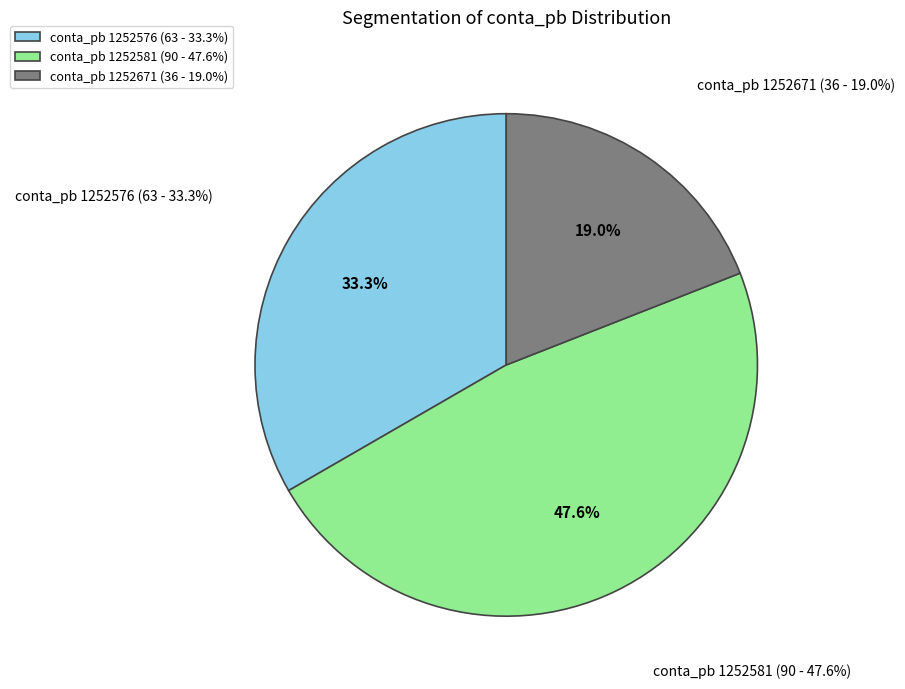

Is the sum of 1252581 and 1252671 greater than half?

Yes